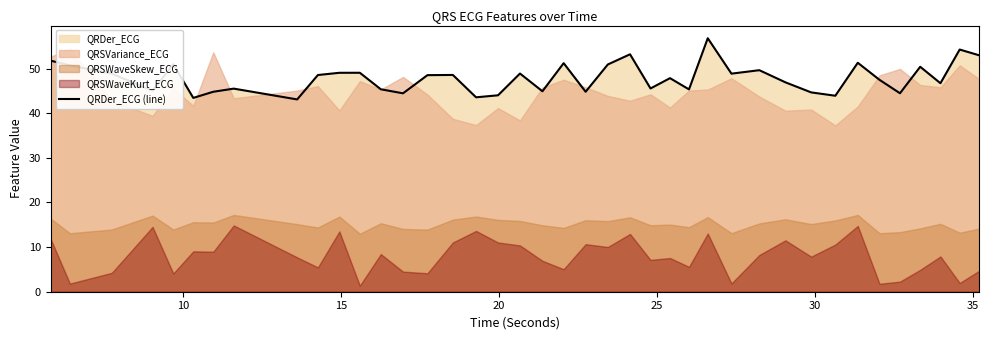

Reading left to right, extract all data points from this chart.

51.8	50.7	48.9	45.0	51.0	43.4	44.8	45.5	43.1	48.6	49.1	49.1	45.4	44.5	48.5	48.6	43.6	44.0	48.9	44.9	51.2	44.8	50.9	53.2	45.5	47.9	45.3	56.8	48.9	49.6	46.9	44.7	43.9	51.3	47.5	44.5	50.4	46.7	54.3	53.0